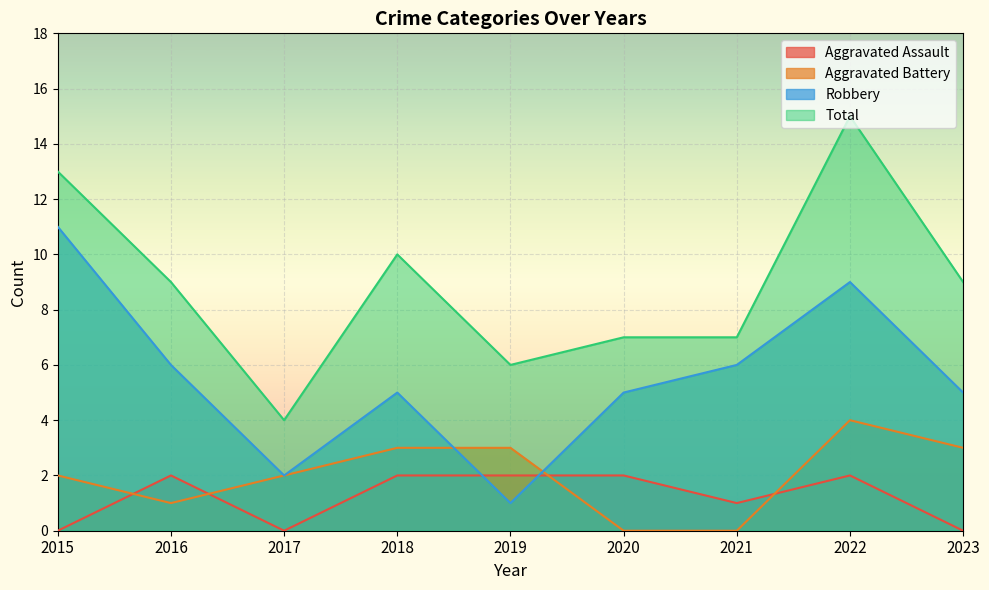

At which label does Total first exceed 9?

2015